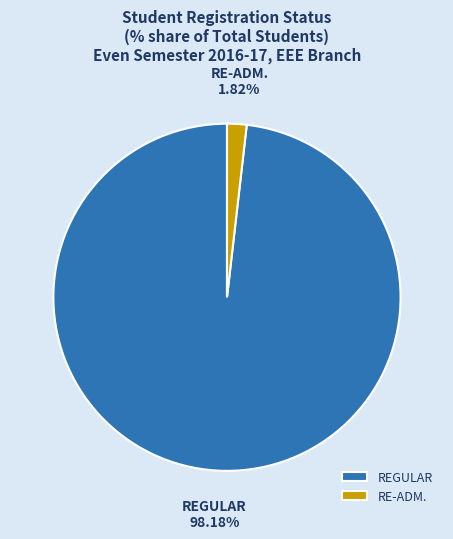

True or false: RE-ADM. accounts for 2% of the total.

True